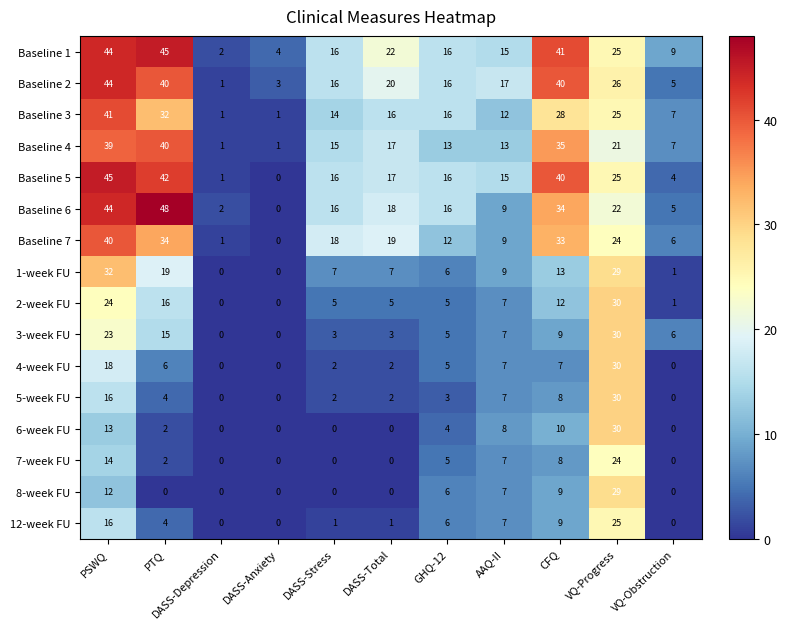

What is the total value across all series at GHQ-12?

150